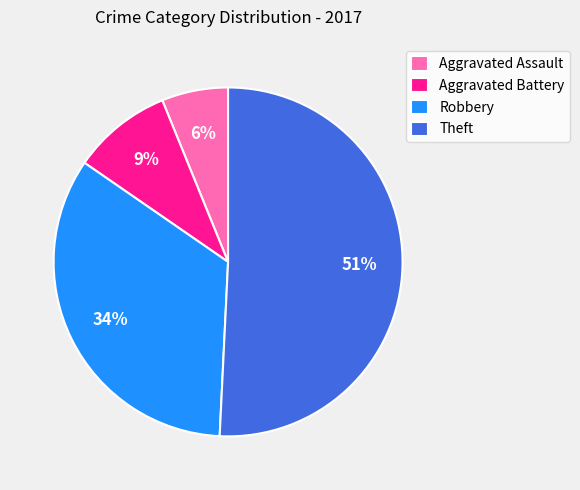

Does Theft account for over 50% of the chart?

Yes